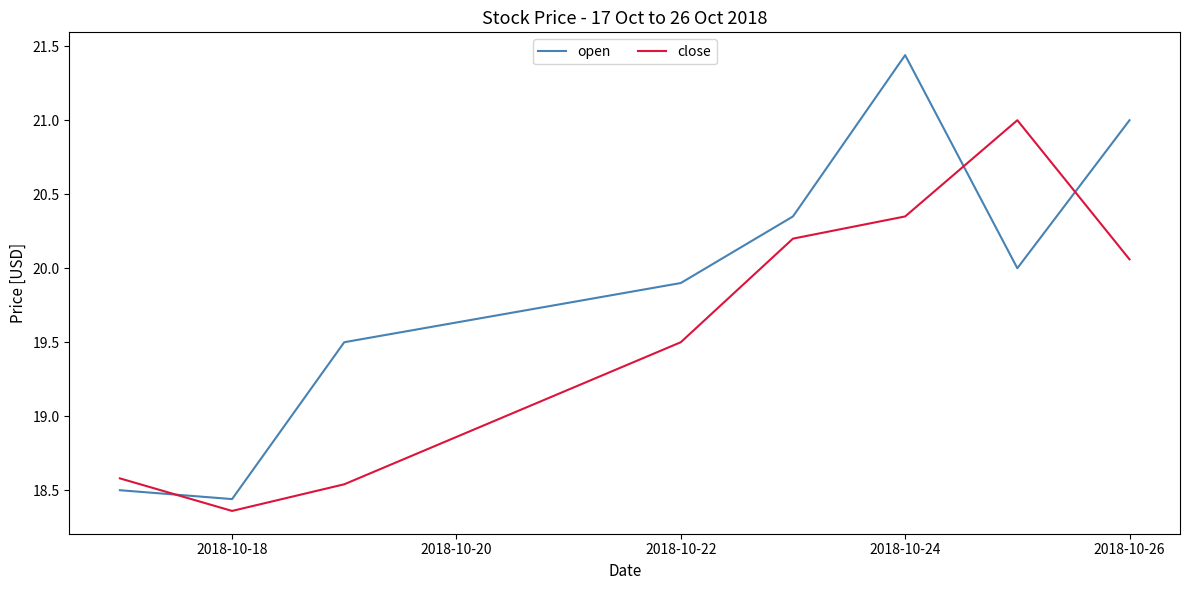

How many times do open and close cross each other?

3